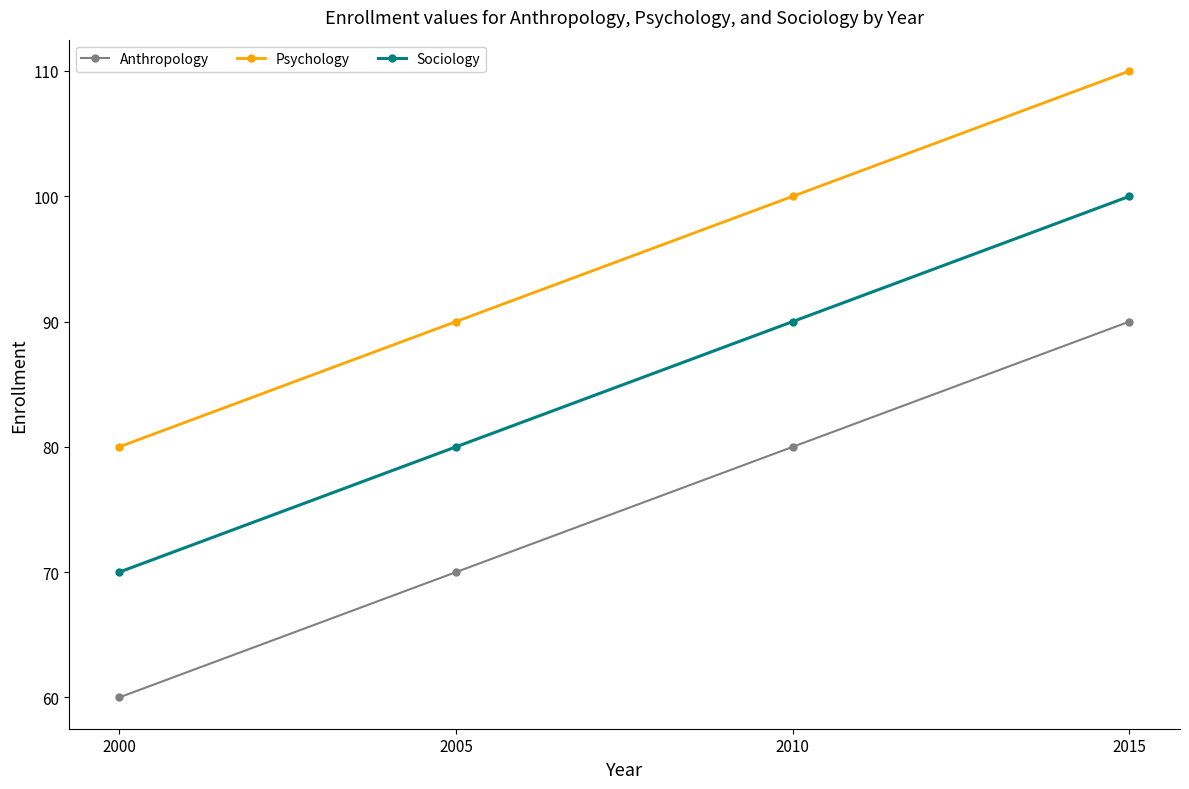

What is the sum of the Anthropology values at 2000 and 2005?

130